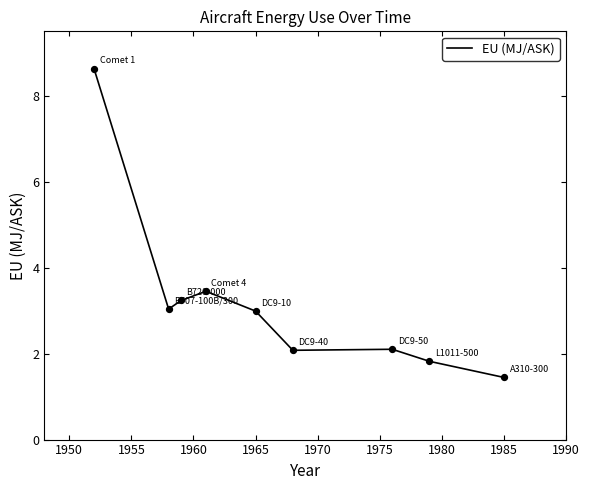

What is the minimum value shown in the chart?

1.4